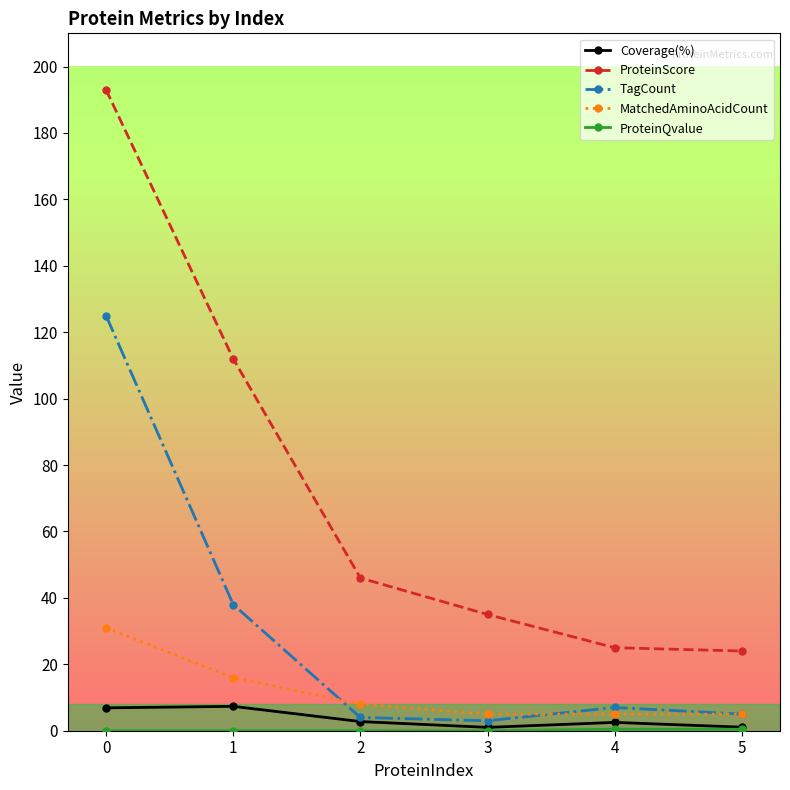

True or false: Coverage(%) and MatchedAminoAcidCount cross at least once.

False